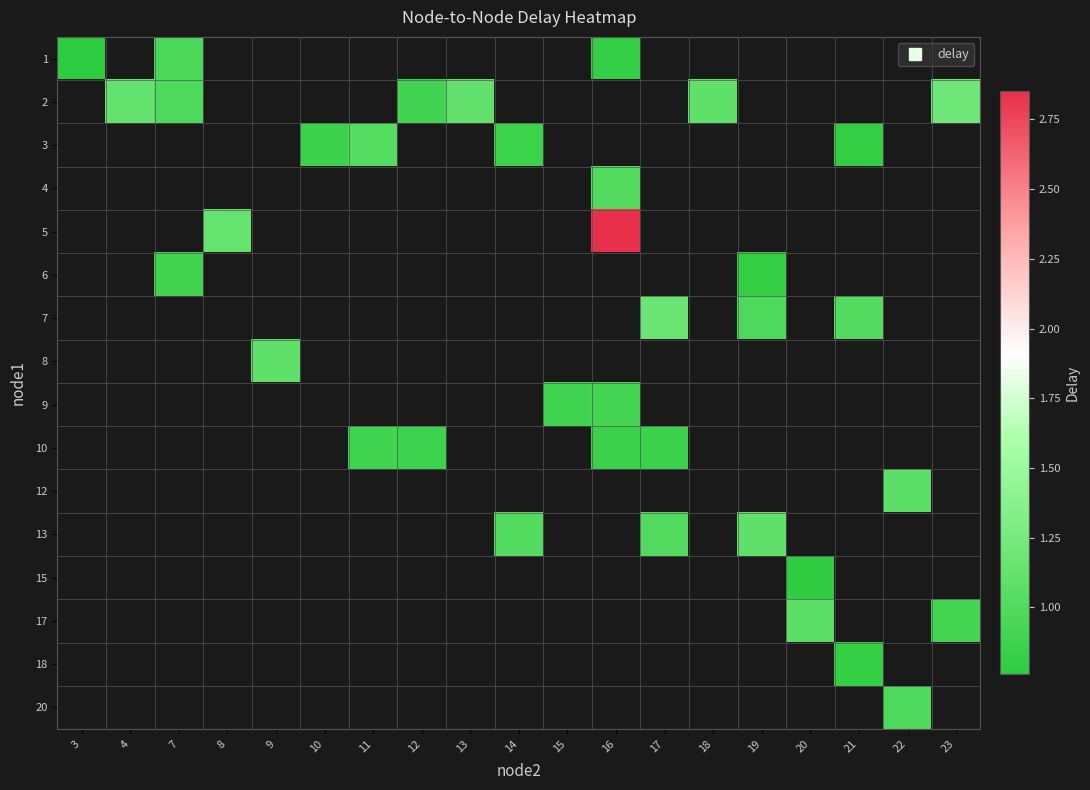

Which has a higher value, 12 or 19?

19